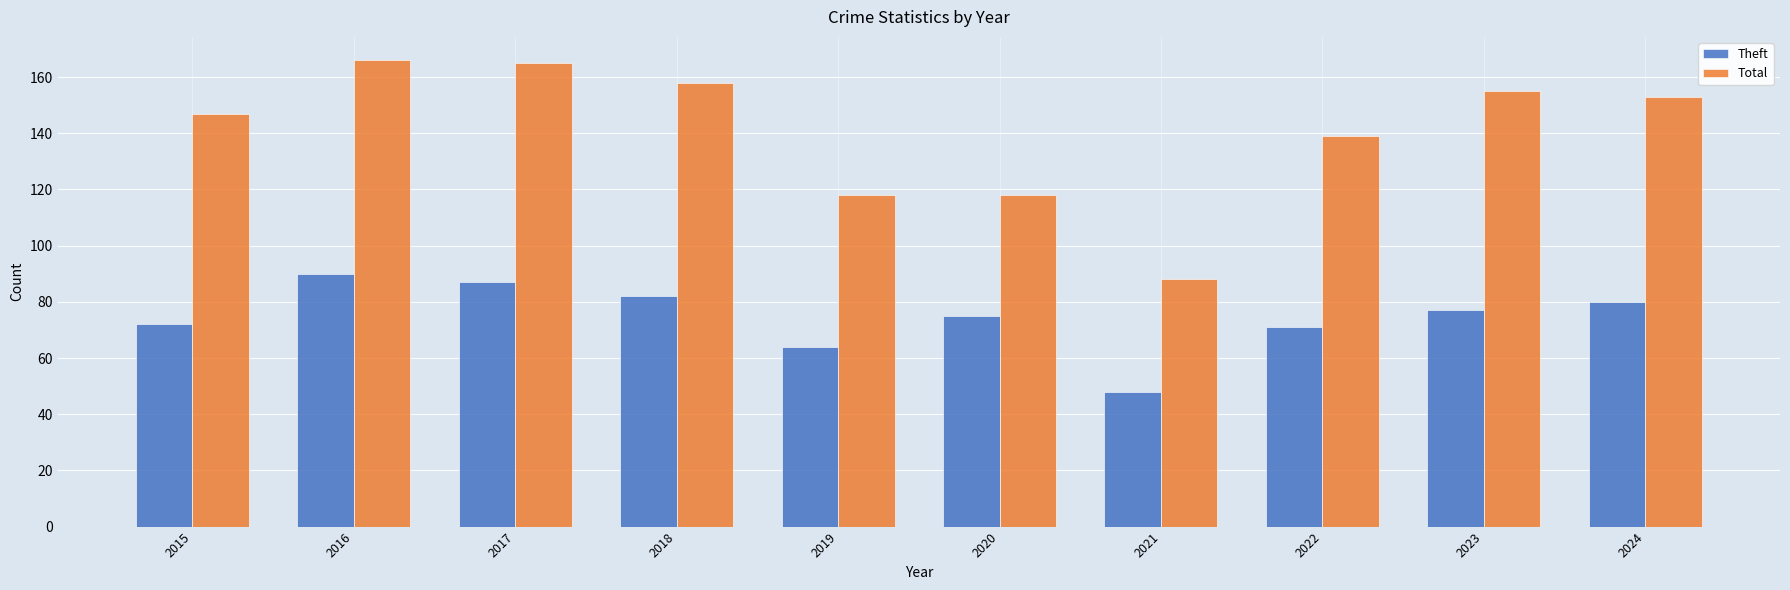

Is the value of Theft at 2015 greater than the value of Total at 2023?

No